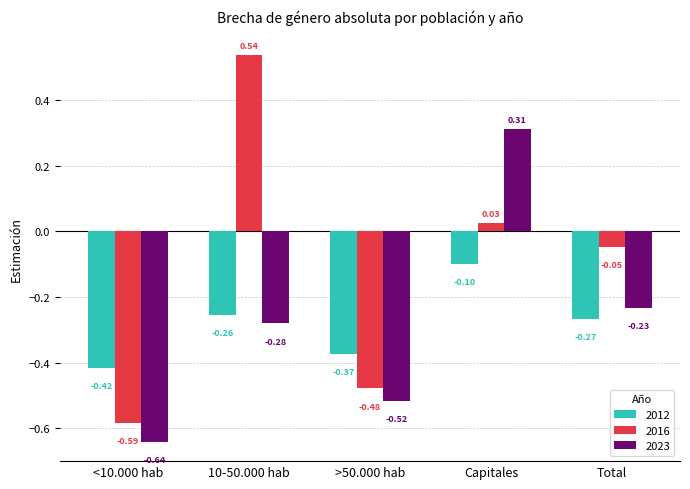

Where does the 2016 series first go above 0?

10-50.000 hab